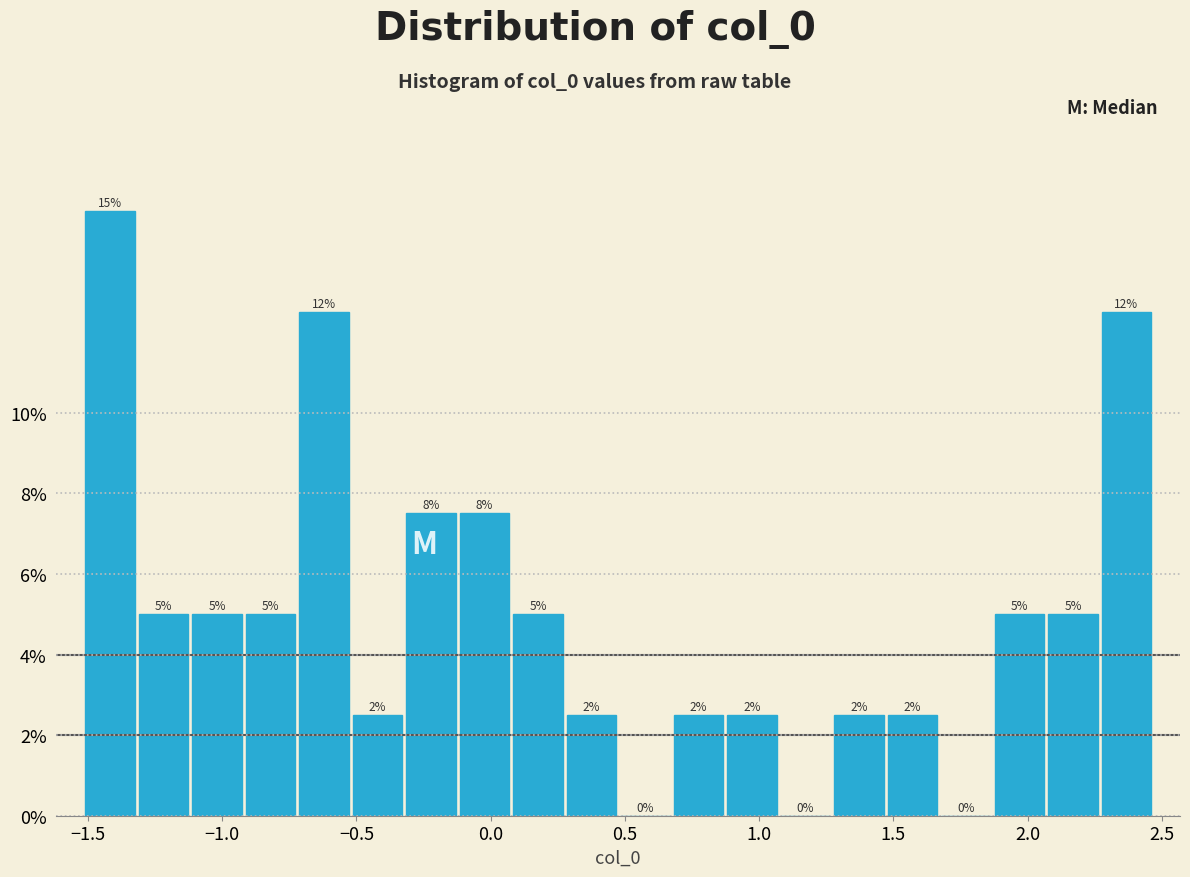

Around what value on the x-axis is the tallest bar? Give the approximate position of its centre, as read against the axis.

-1.40